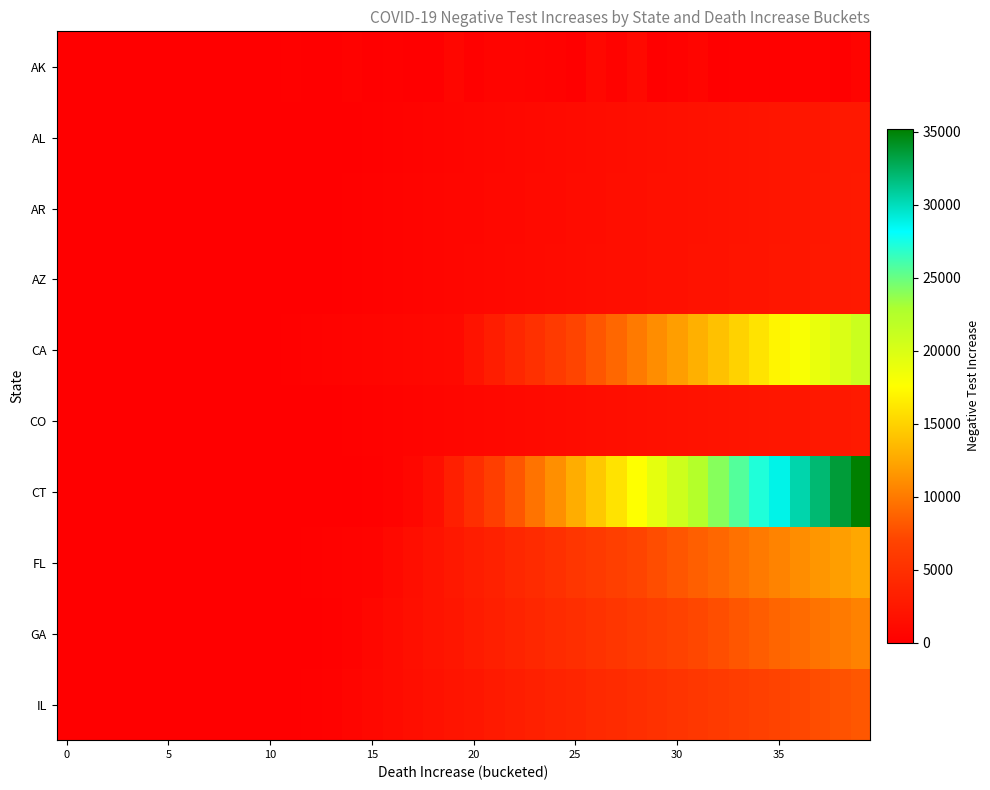

At which category is the sum across all series the highest?

39